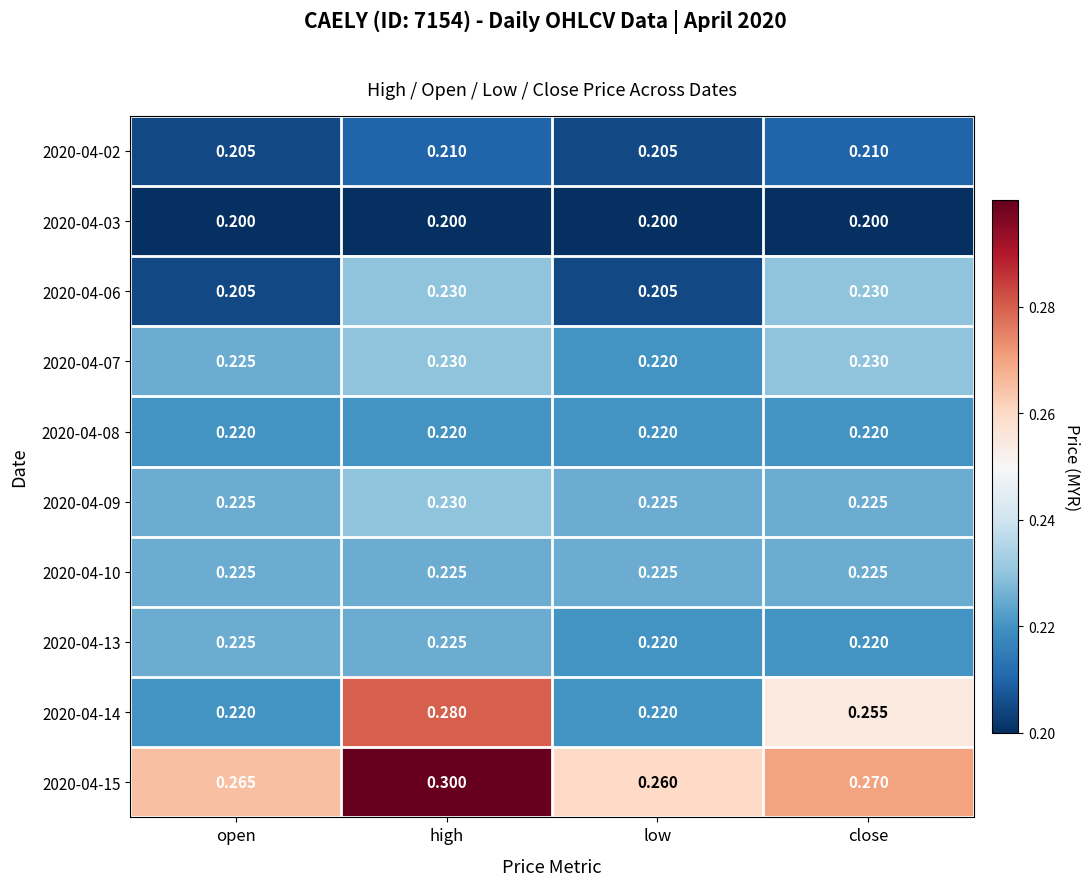

At which category is the sum across all series the highest?

high